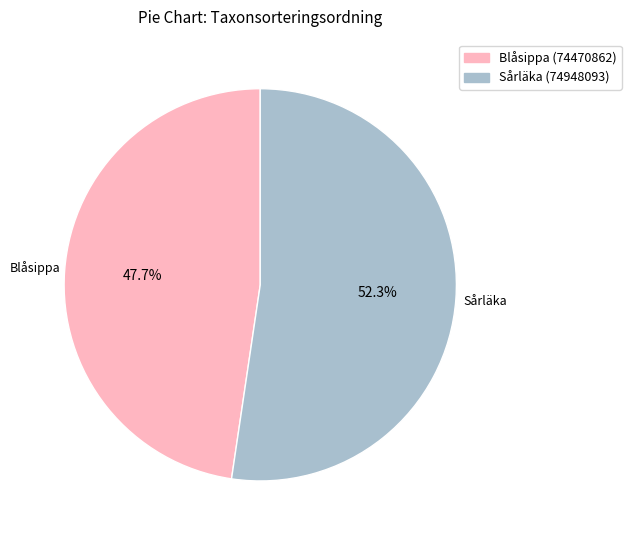

To the nearest percent, what is the average slice percentage?

50%